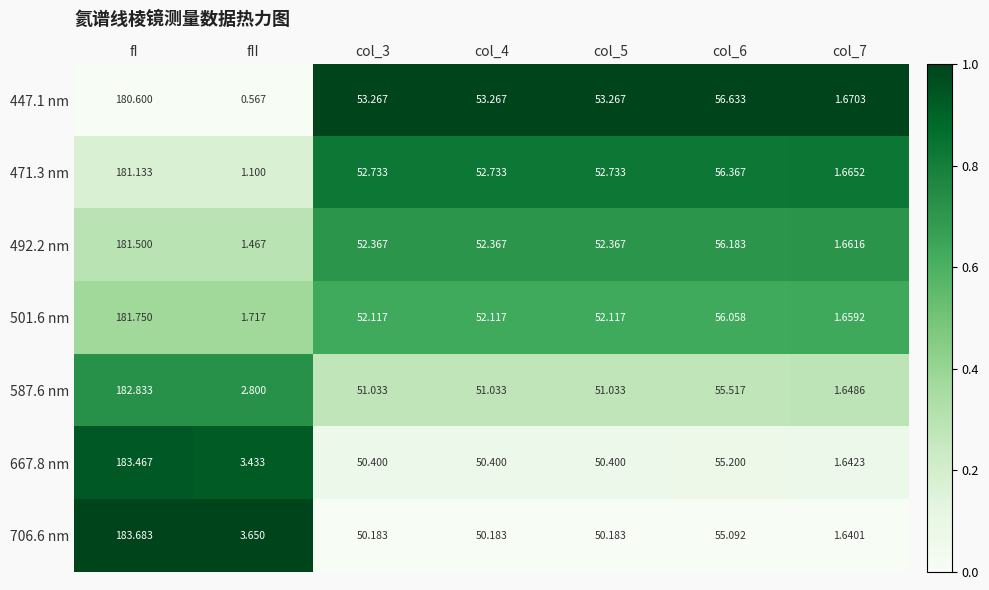

Where does the 667.8 nm series first go above 50?

fI